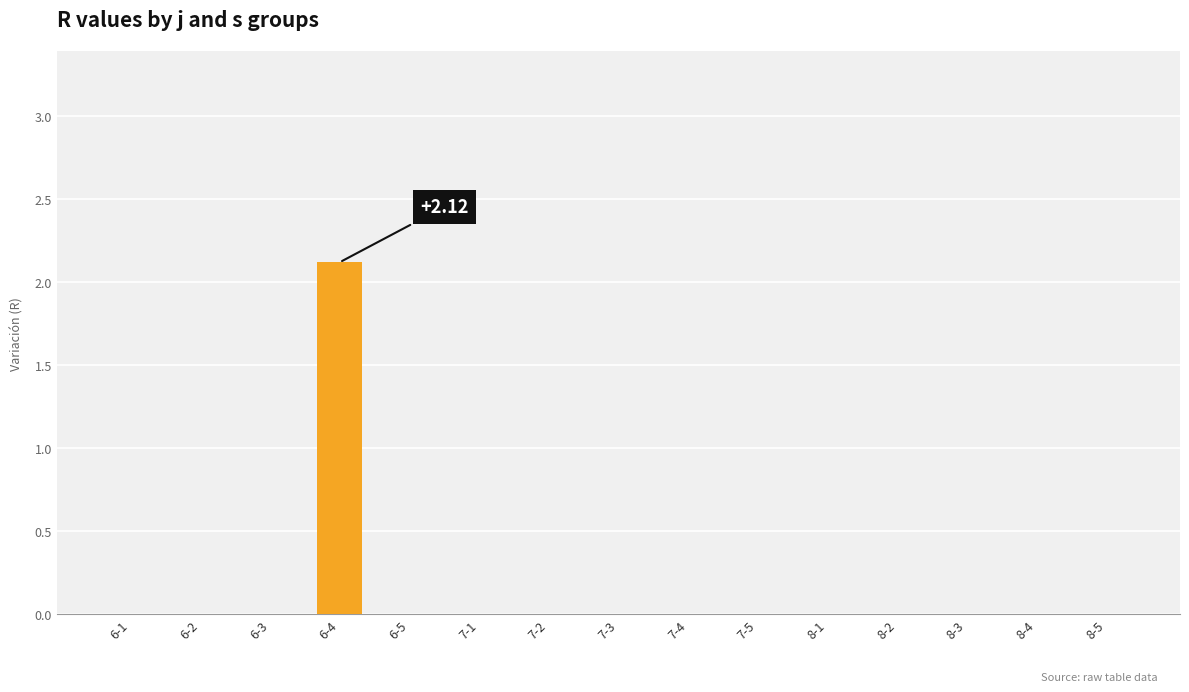

Are the bars horizontal?

No